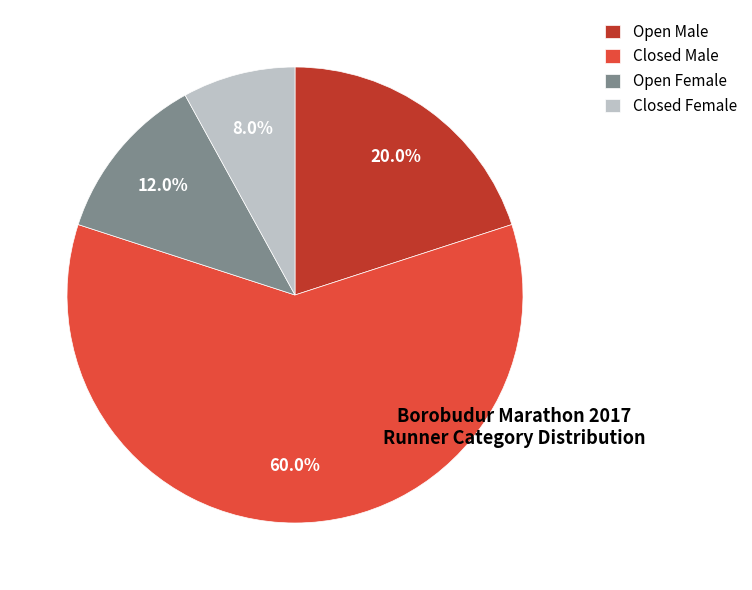

The Closed Female slice represents 8% of the pie. True or false?

True